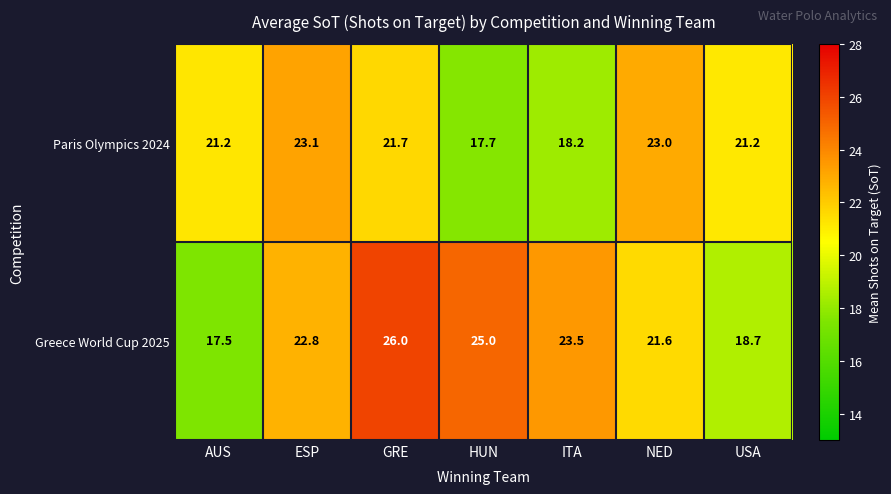

What is the sum of all Paris Olympics 2024 values?

146.1